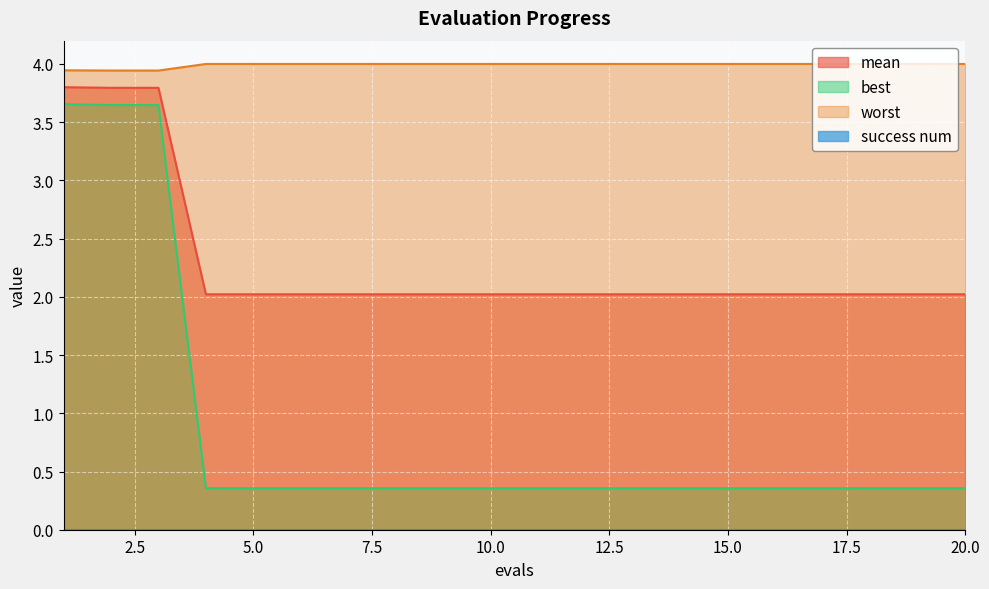

Which series has the largest range (max minus min)?

best